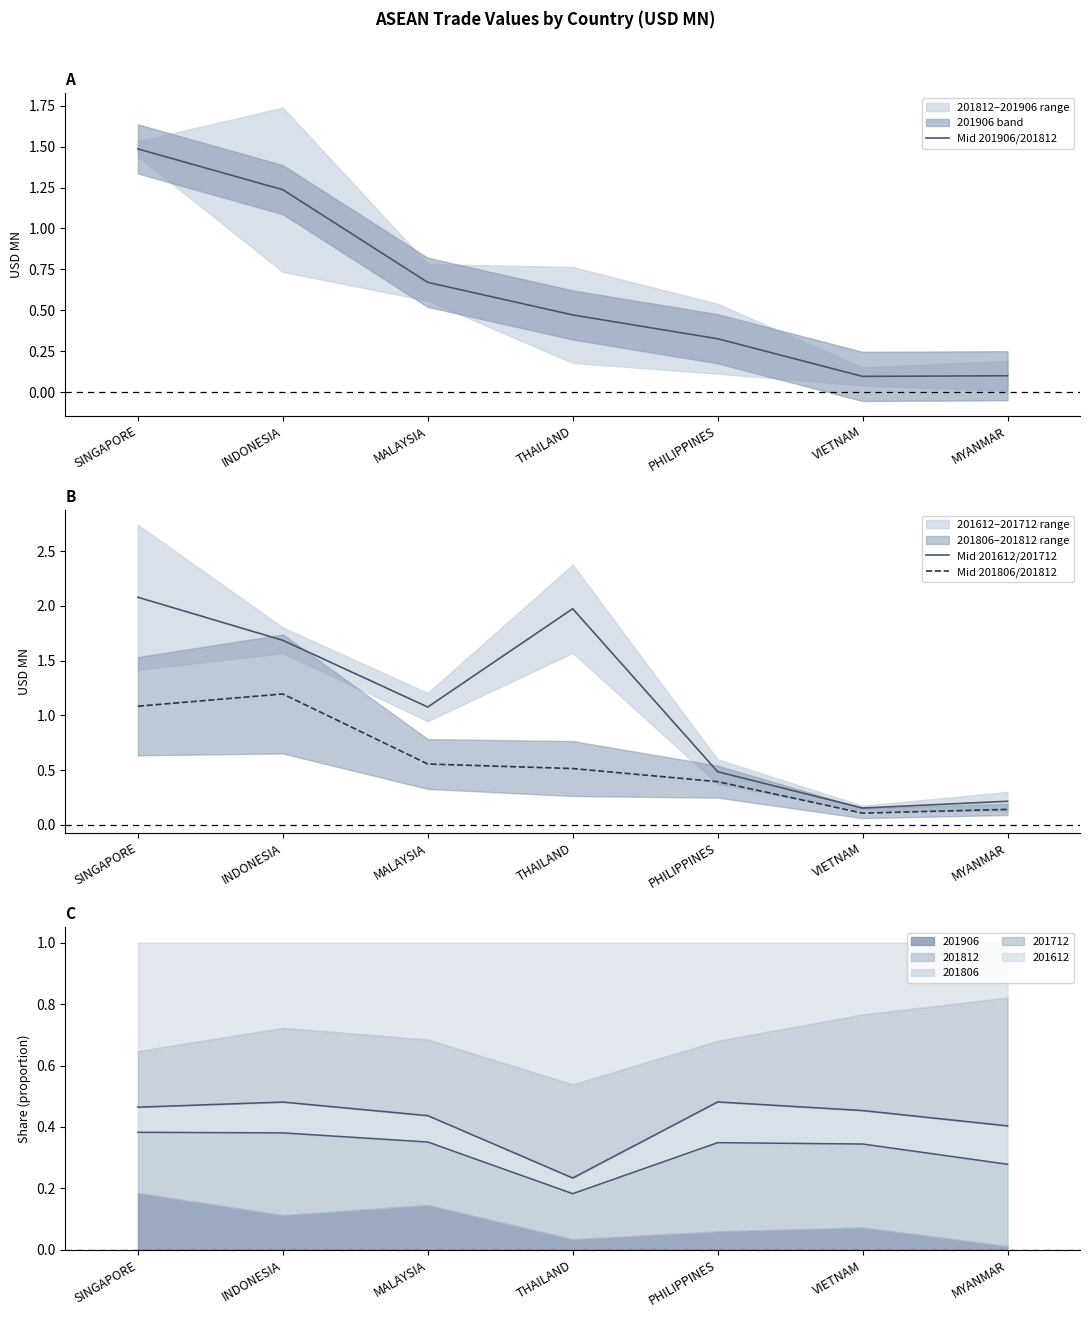

True or false: Mid 201906/201812 has a value of 2.4 at SINGAPORE.

False